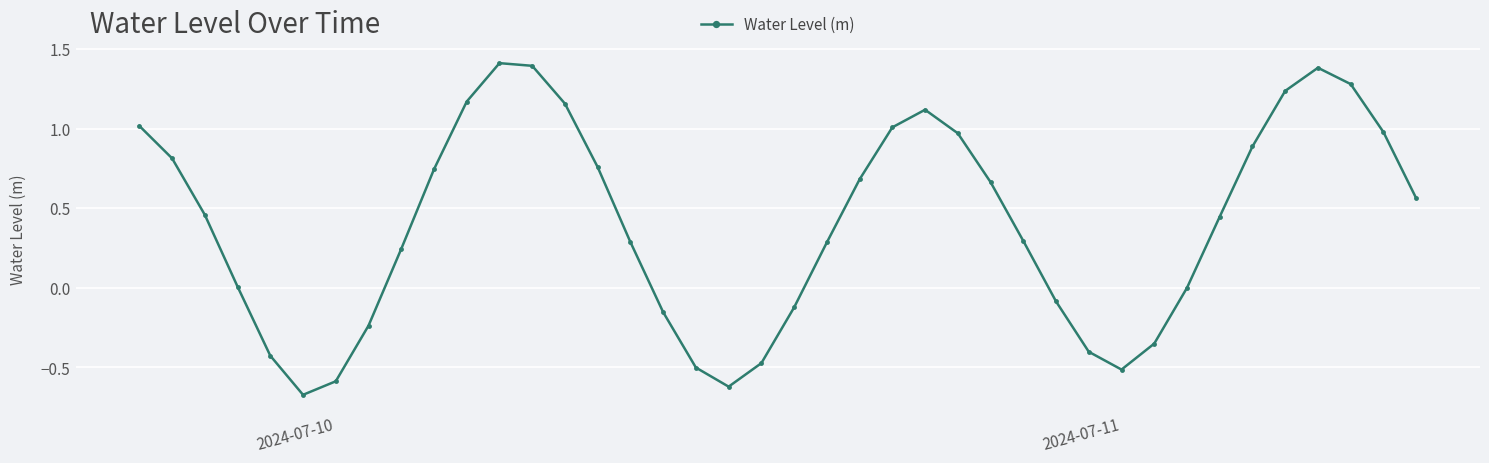

What is the difference between the maximum and minimum values?

2.1